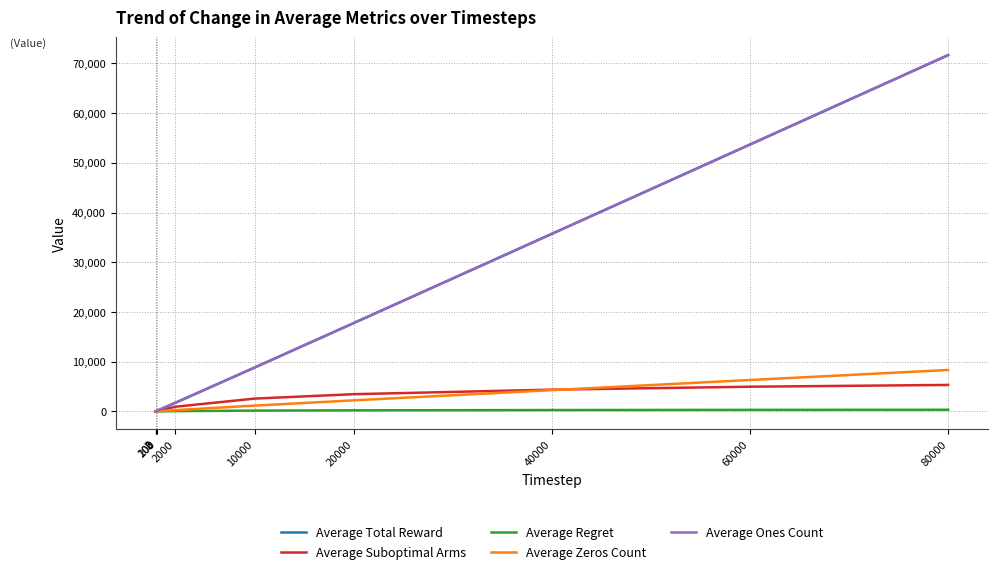

Where does the Average Suboptimal Arms series first go above 2582?

10000